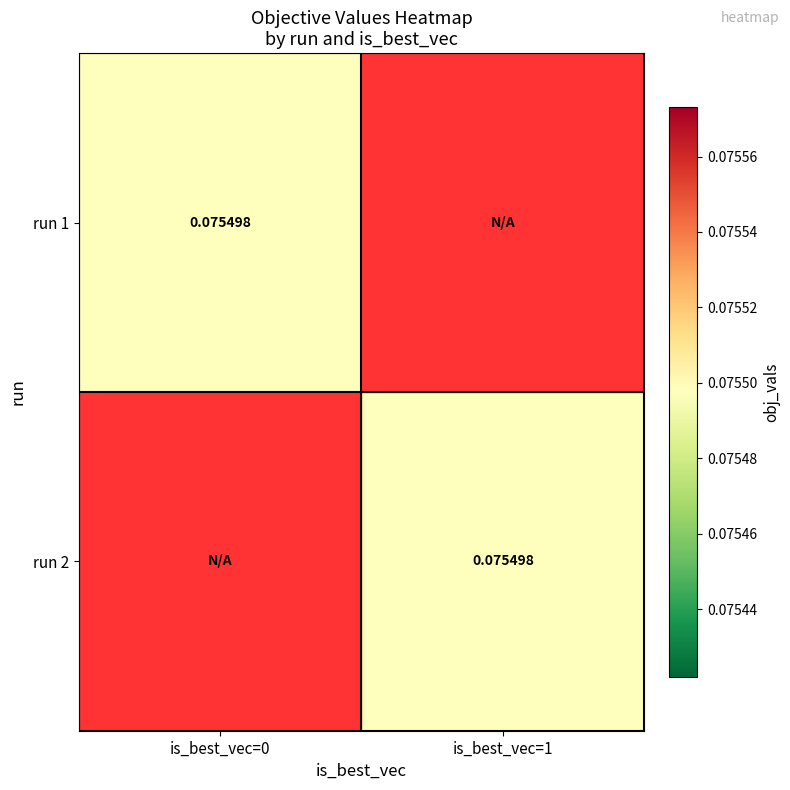

Between is_best_vec=0 and is_best_vec=1, which is larger?

is_best_vec=1